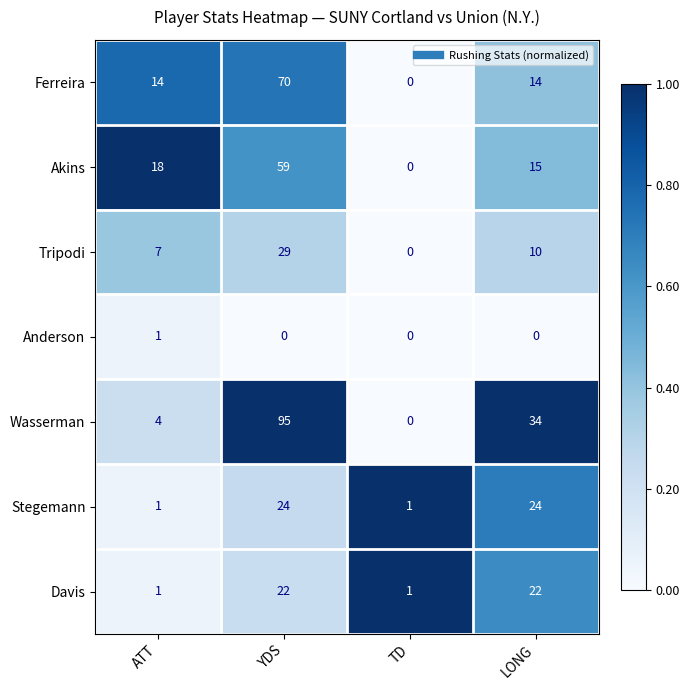

Count the Davis values in the range 1 to 22.

4